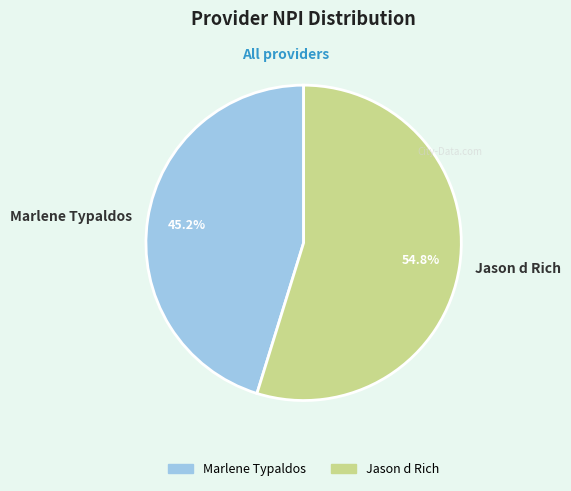

Approximately how many times larger is the value at Jason d Rich compared to Marlene Typaldos?

1.2